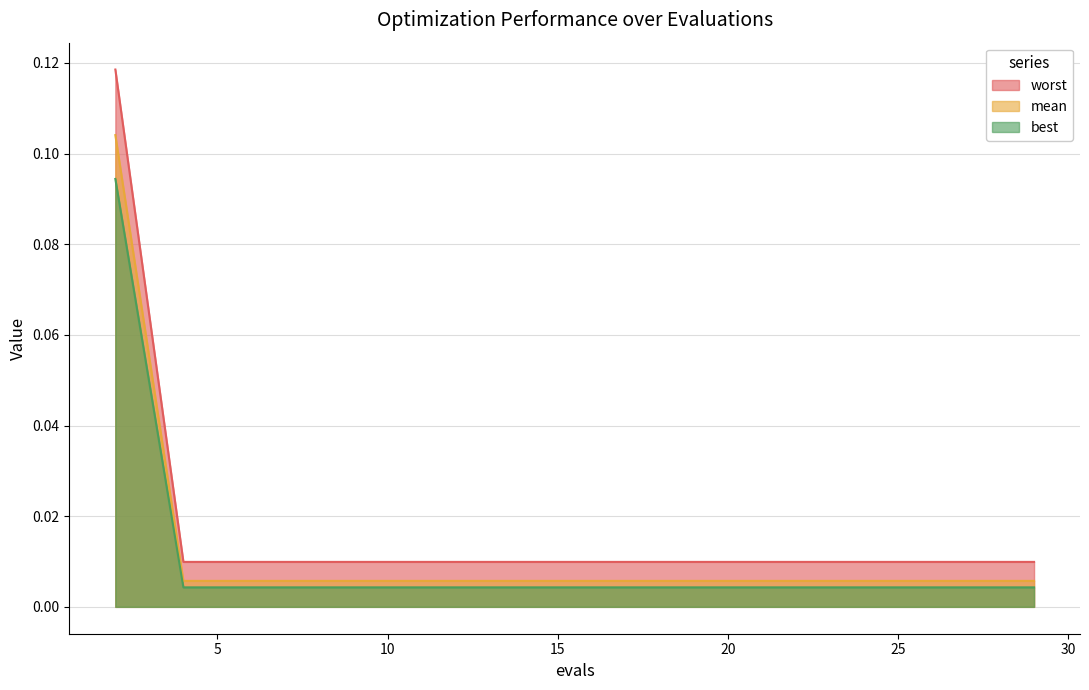

What are all the series names shown in the legend?

worst, mean, best